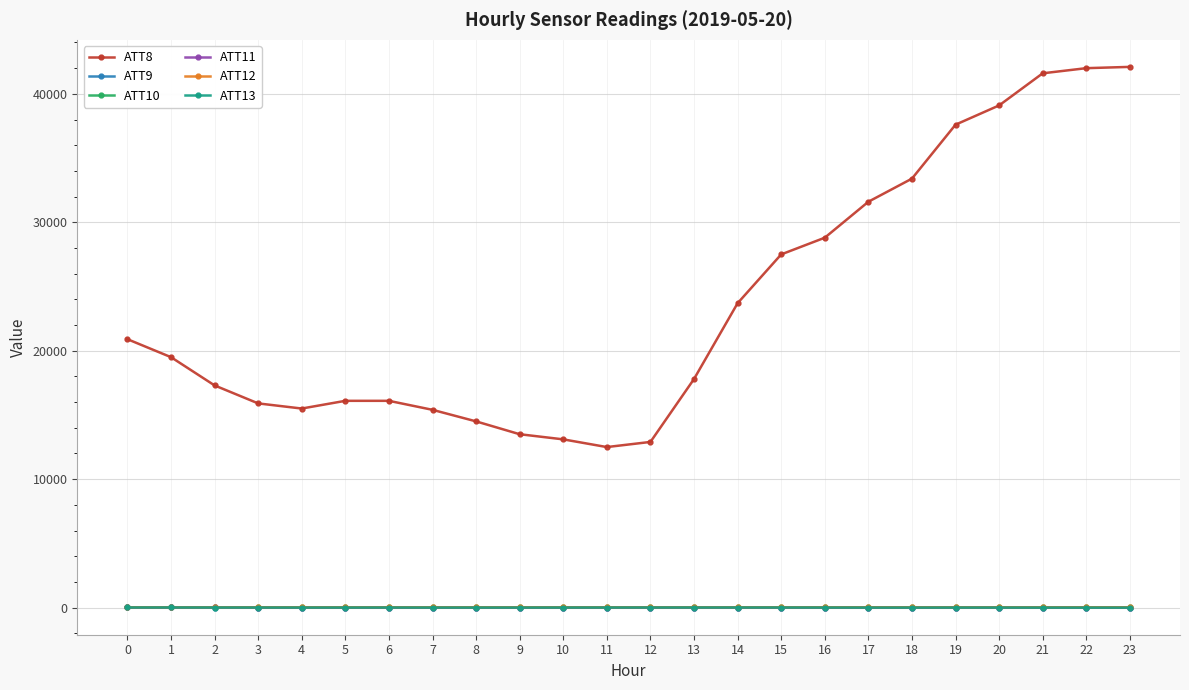

How many intersections are there between ATT13 and ATT11?

5